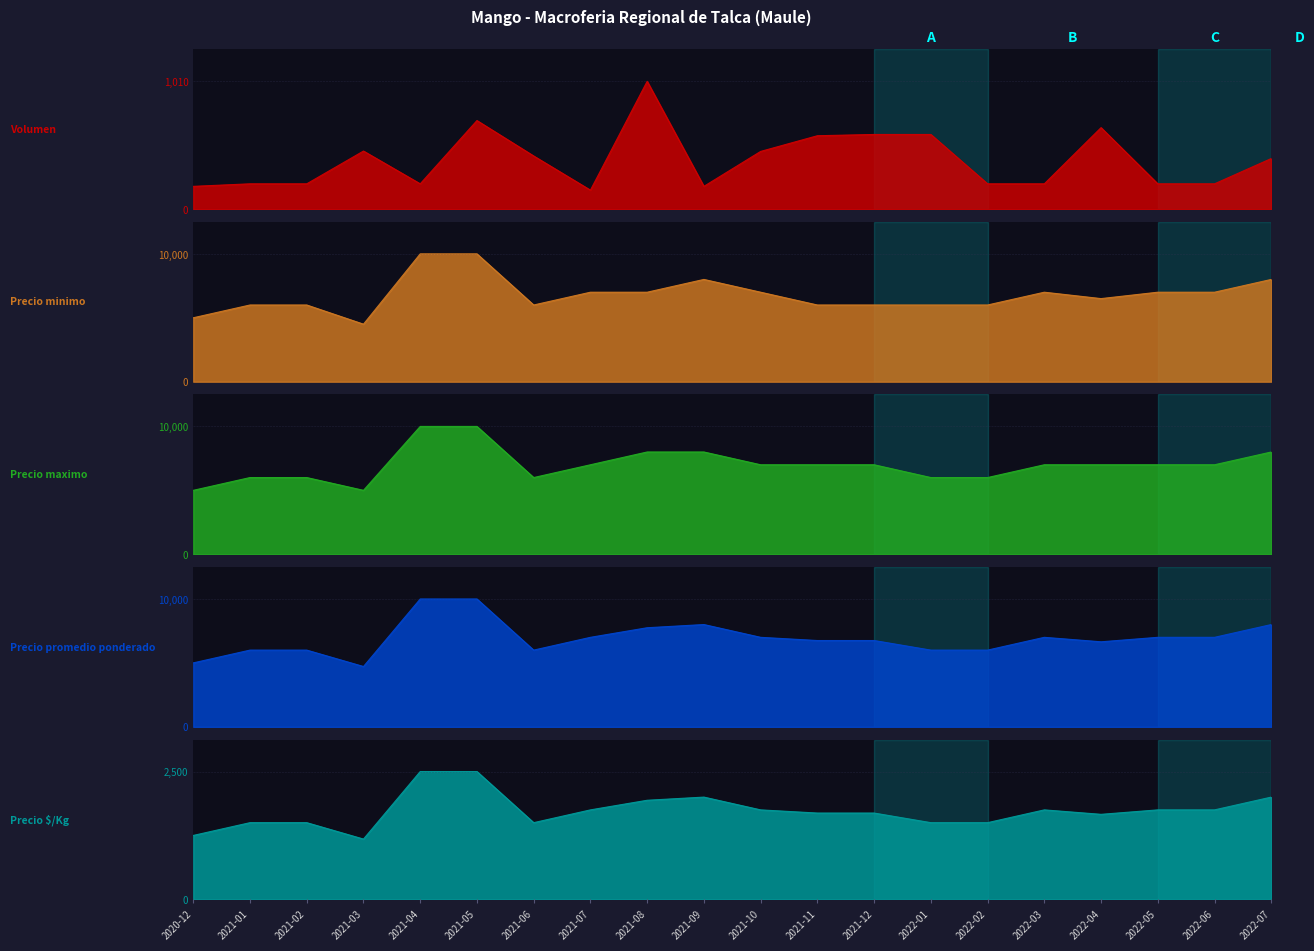

Reading left to right, transcribe all the data shown in this chart.

Volumen: 2020-12=180	2021-01=200	2021-02=200	2021-03=459	2021-04=200	2021-05=700	2021-06=420	2021-07=150	2021-08=1010	2021-09=180	2021-10=456	2021-11=580	2021-12=590	2022-01=590	2022-02=200	2022-03=200	2022-04=644	2022-05=200	2022-06=200	2022-07=400
Precio minimo: 2020-12=5000	2021-01=6000	2021-02=6000	2021-03=4500	2021-04=10000	2021-05=10000	2021-06=6000	2021-07=7000	2021-08=7000	2021-09=8000	2021-10=7000	2021-11=6000	2021-12=6000	2022-01=6000	2022-02=6000	2022-03=7000	2022-04=6500	2022-05=7000	2022-06=7000	2022-07=8000
Precio maximo: 2020-12=5000	2021-01=6000	2021-02=6000	2021-03=5000	2021-04=10000	2021-05=10000	2021-06=6000	2021-07=7000	2021-08=8000	2021-09=8000	2021-10=7000	2021-11=7000	2021-12=7000	2022-01=6000	2022-02=6000	2022-03=7000	2022-04=7000	2022-05=7000	2022-06=7000	2022-07=8000
Precio promedio ponderado: 2020-12=5000	2021-01=6000	2021-02=6000	2021-03=4717	2021-04=10000	2021-05=10000	2021-06=6000	2021-07=7000	2021-08=7750	2021-09=8000	2021-10=7000	2021-11=6750	2021-12=6750	2022-01=6000	2022-02=6000	2022-03=7000	2022-04=6650	2022-05=7000	2022-06=7000	2022-07=8000
Precio $/Kg: 2020-12=1250	2021-01=1500	2021-02=1500	2021-03=1179	2021-04=2500	2021-05=2500	2021-06=1500	2021-07=1750	2021-08=1938	2021-09=2000	2021-10=1750	2021-11=1688	2021-12=1688	2022-01=1500	2022-02=1500	2022-03=1750	2022-04=1663	2022-05=1750	2022-06=1750	2022-07=2000